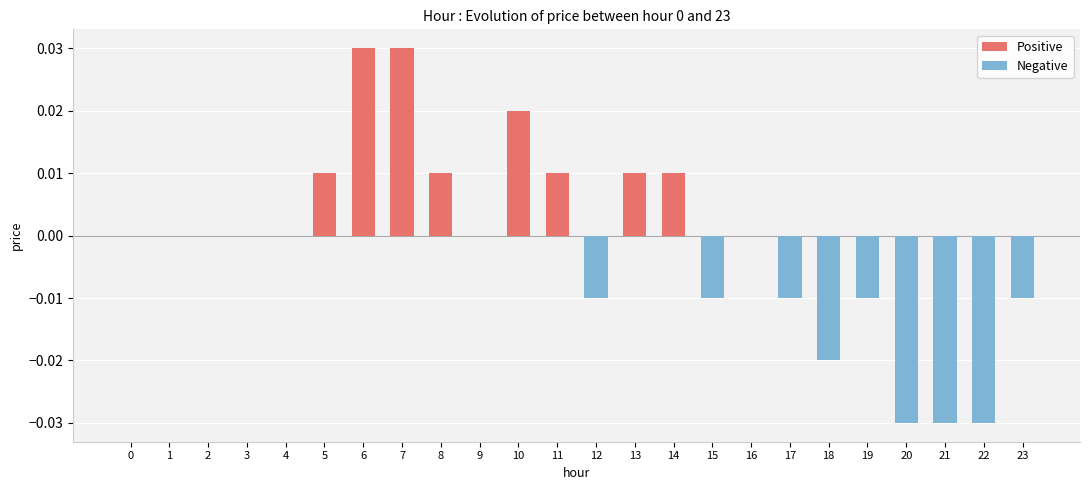

How many distinct data groups are displayed?

1